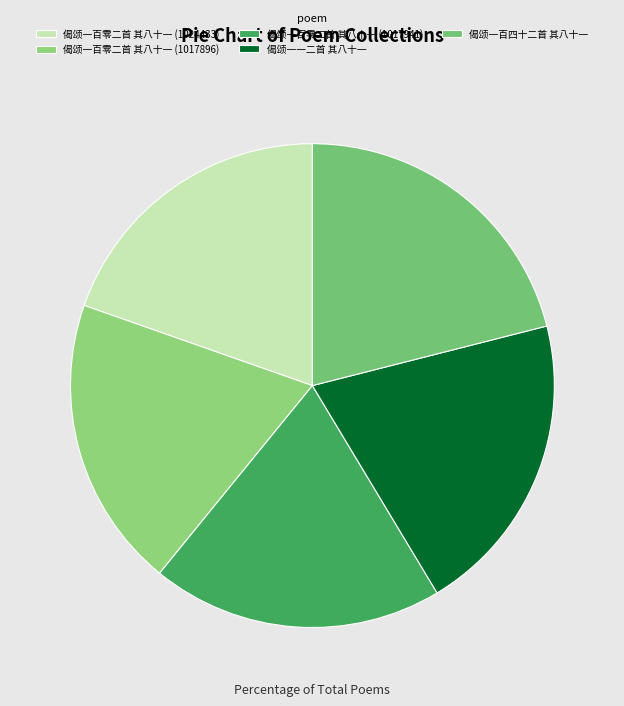

What percentage is the 偈颂一百四十二首 其八十一 slice, to the nearest percent?

21%